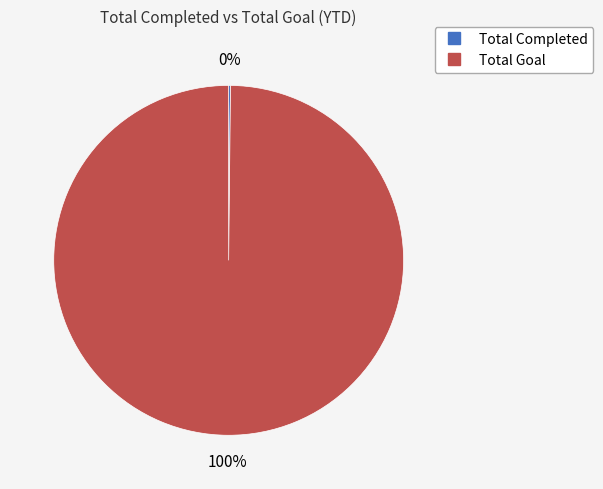

Which slice is the largest?

Total Goal